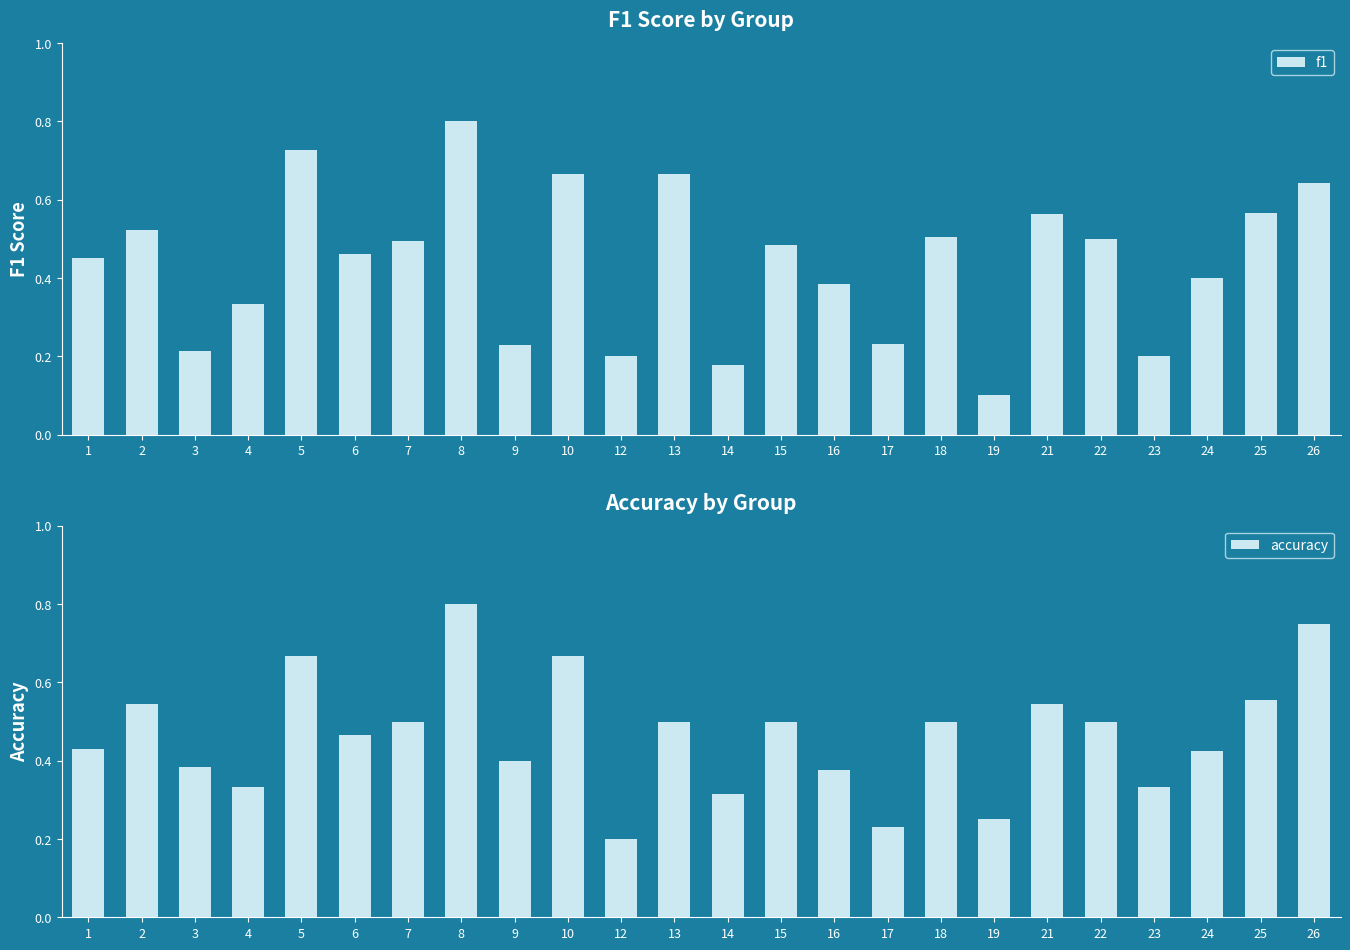

What is the difference between the maximum and second lowest values in the accuracy series?

0.6